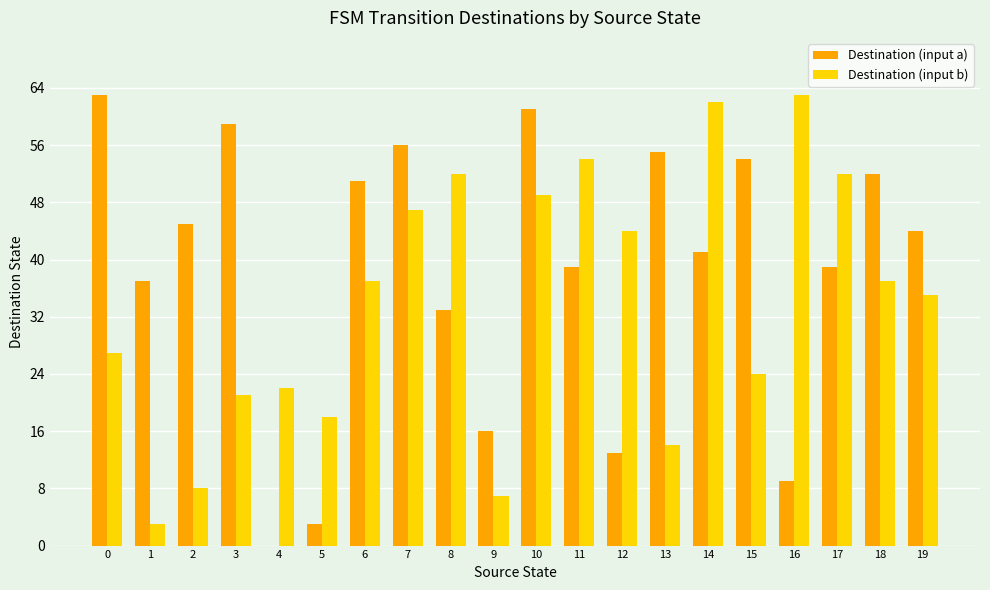

How many positive values does the Destination (input a) series have?

19